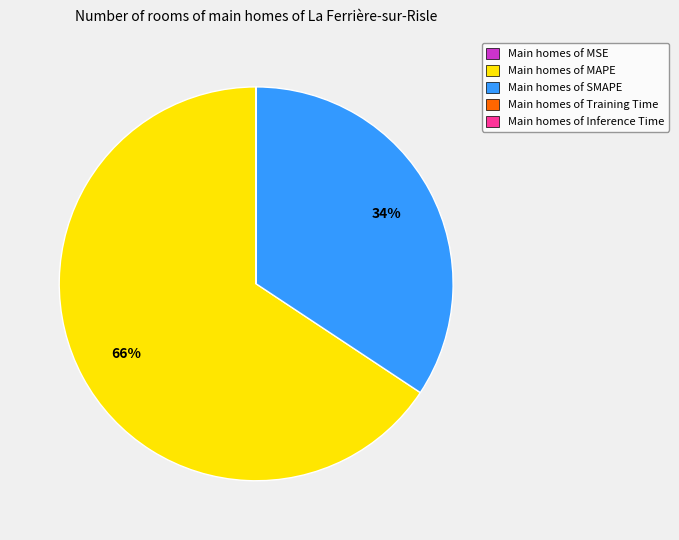

Do Main homes of MAPE and Main homes of SMAPE together represent more than half of the pie?

Yes